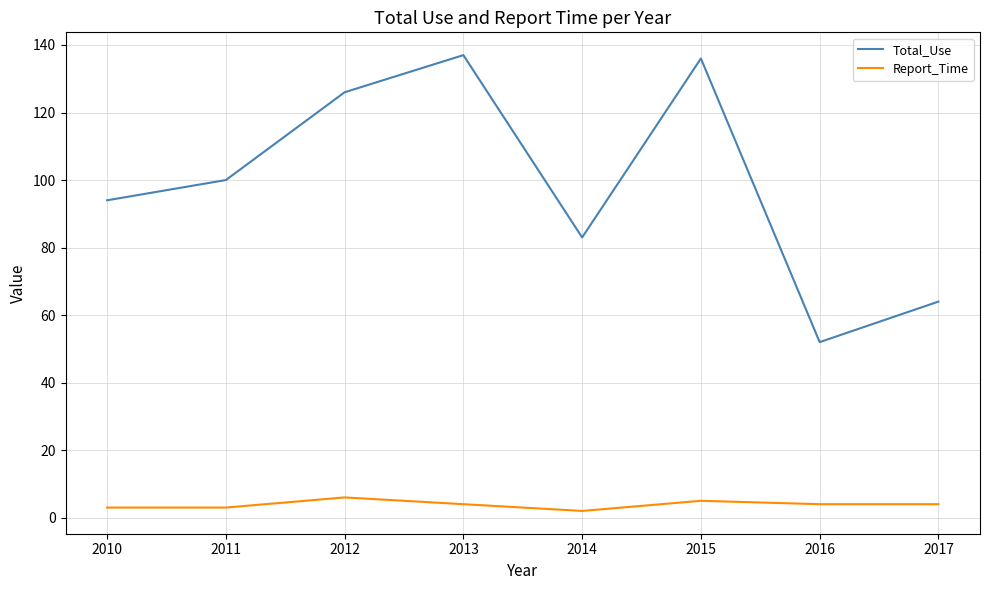

True or false: Report_Time and Total_Use intersect in this chart.

False